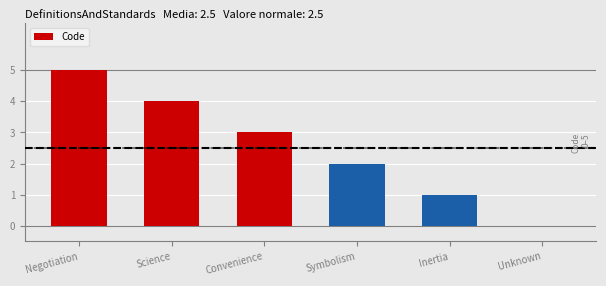

Read the value at Inertia.

1